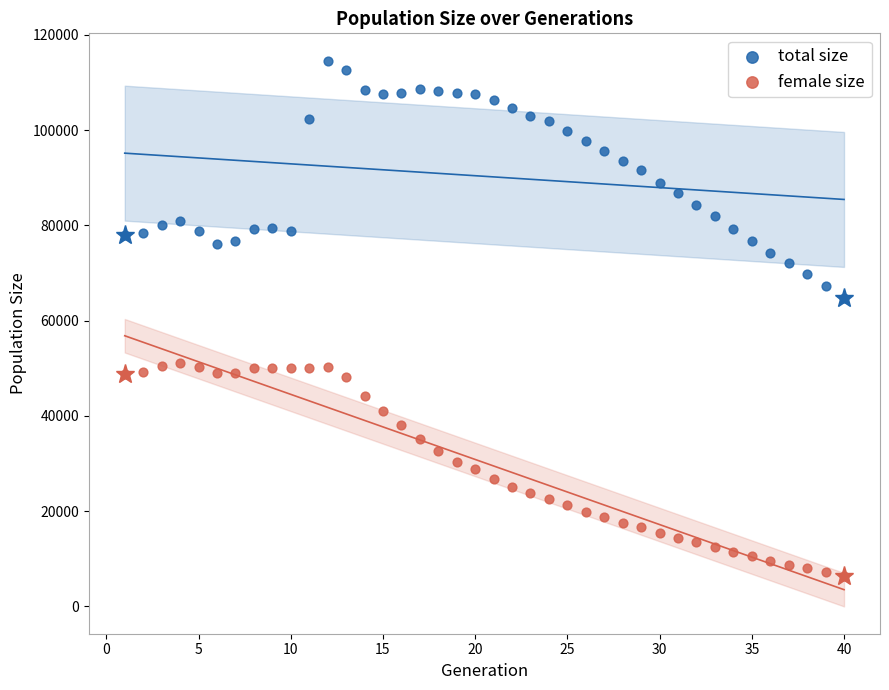

Which series has the largest Y range (max minus min)?

total size